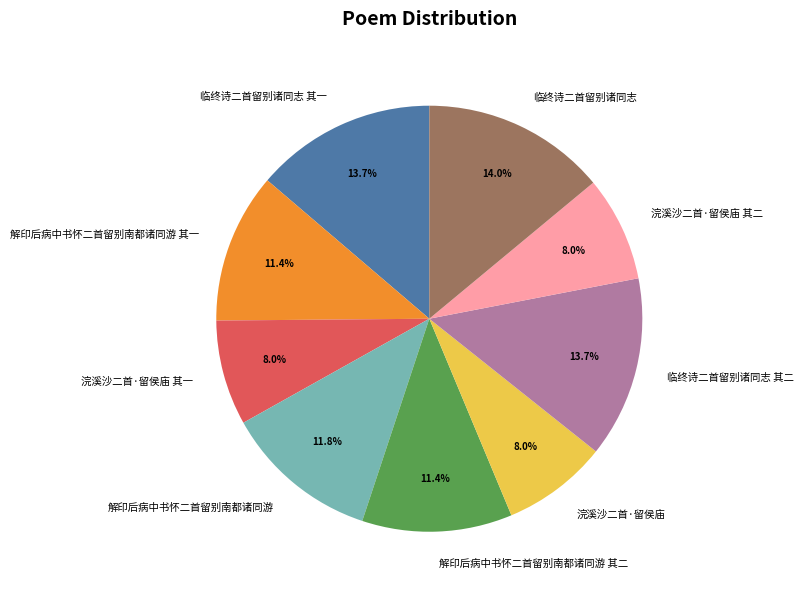

Is the sum of 浣溪沙二首·留侯庙 其二 and 解印后病中书怀二首留别南都诸同游 greater than half?

No